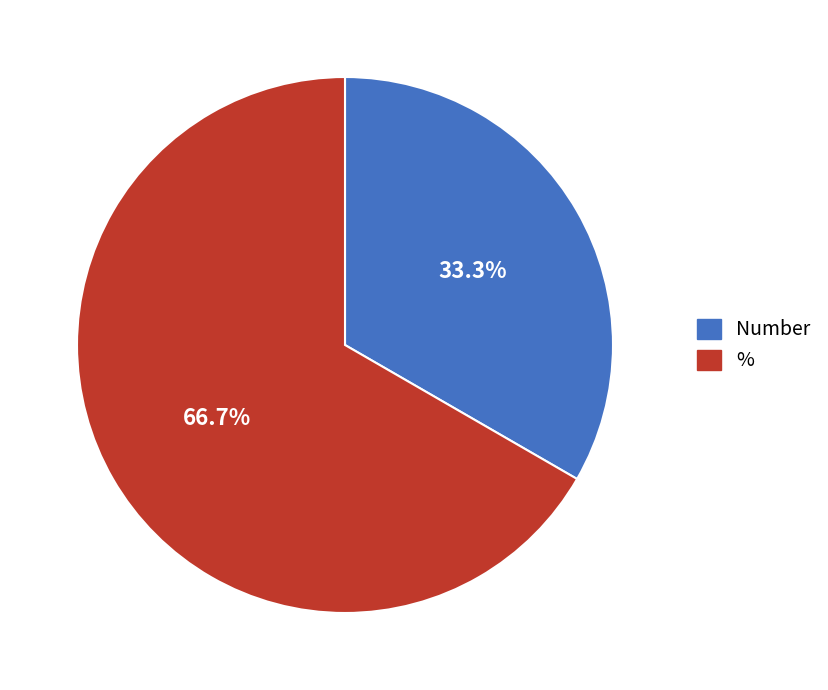

Between % and Number, which is larger?

%